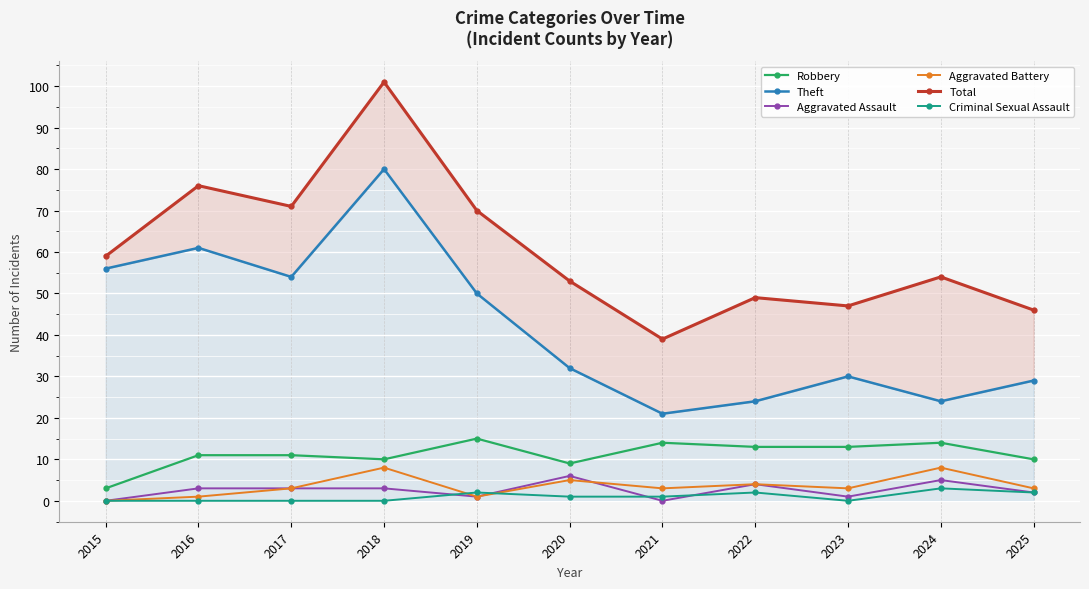

Where do Aggravated Assault and Criminal Sexual Assault first cross each other?

2018 and 2019